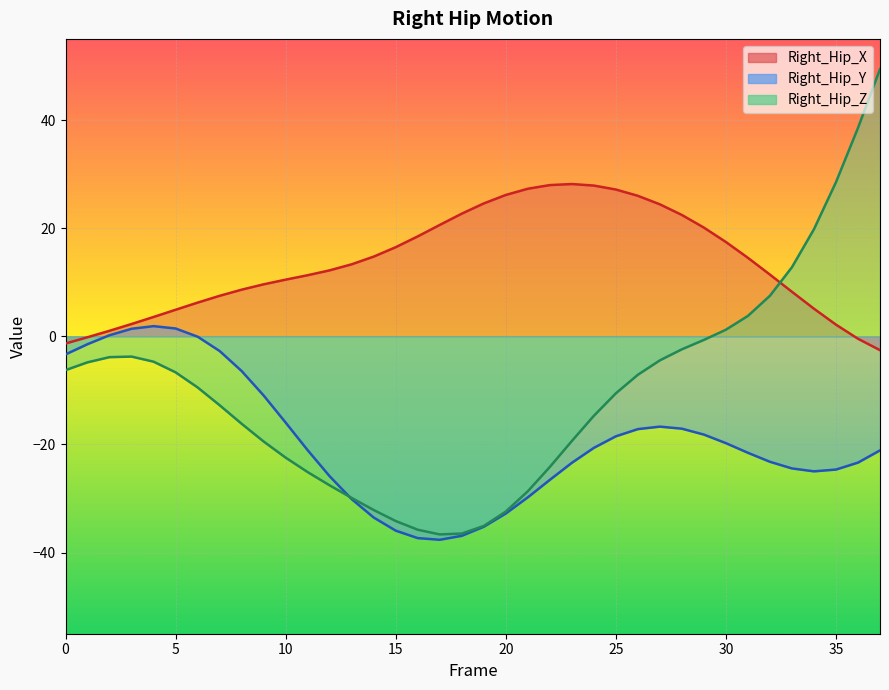

Is the value of Right_Hip_X at 4 greater than the value of Right_Hip_Z at 16?

Yes